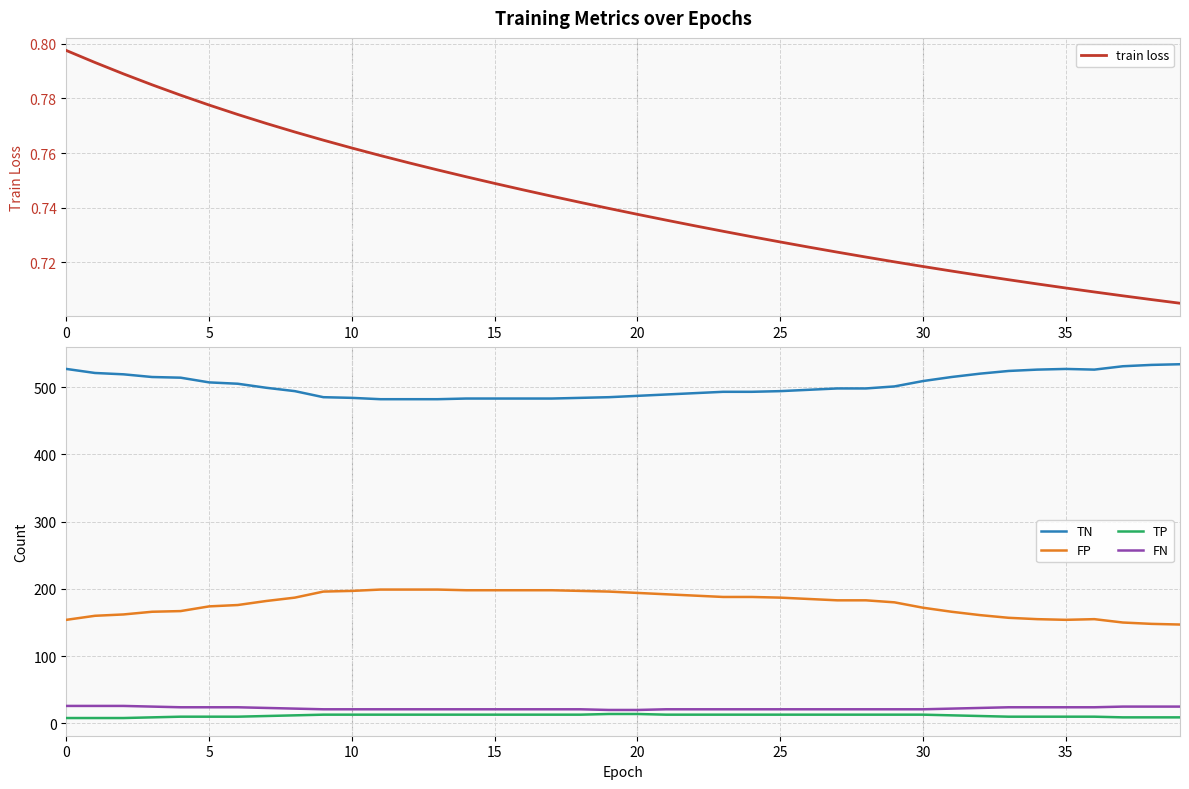

List the series in order of their peak value, lowest first.

train loss, TP, FN, FP, TN